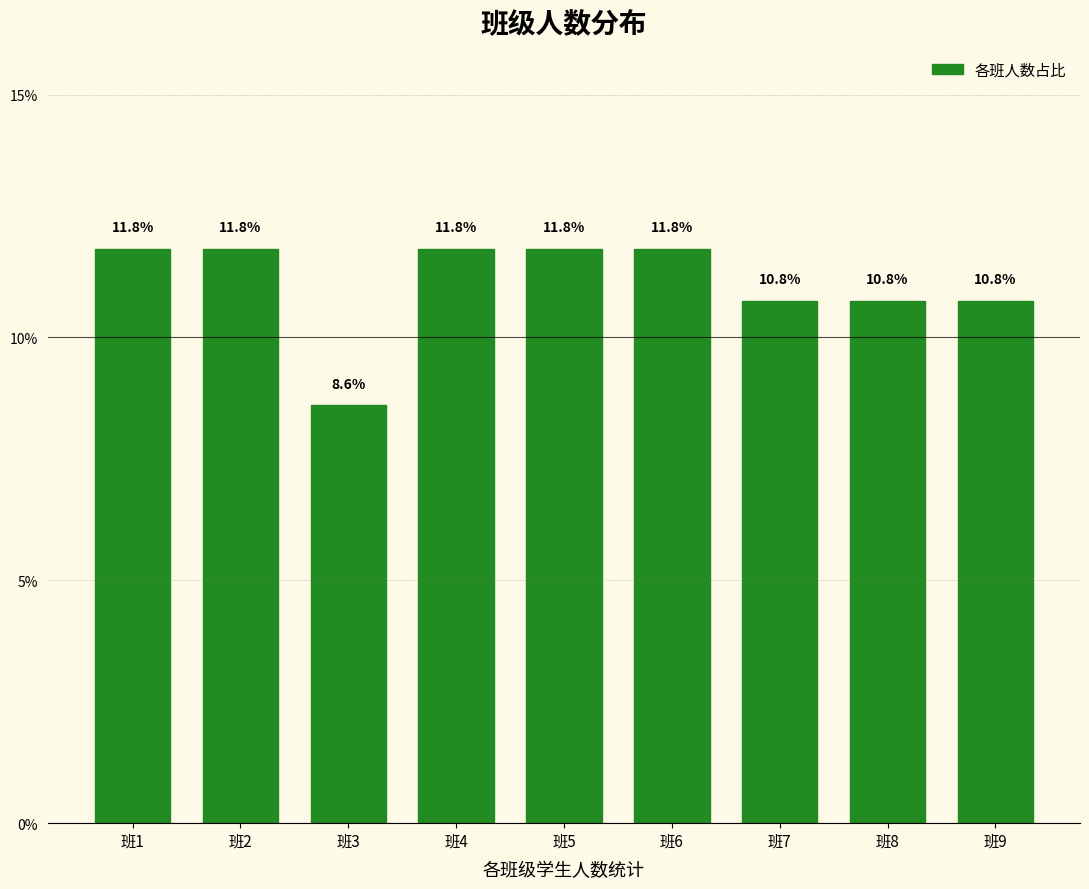

Reading left to right, transcribe all the data shown in this chart.

11.8	11.8	8.6	11.8	11.8	11.8	10.8	10.8	10.8